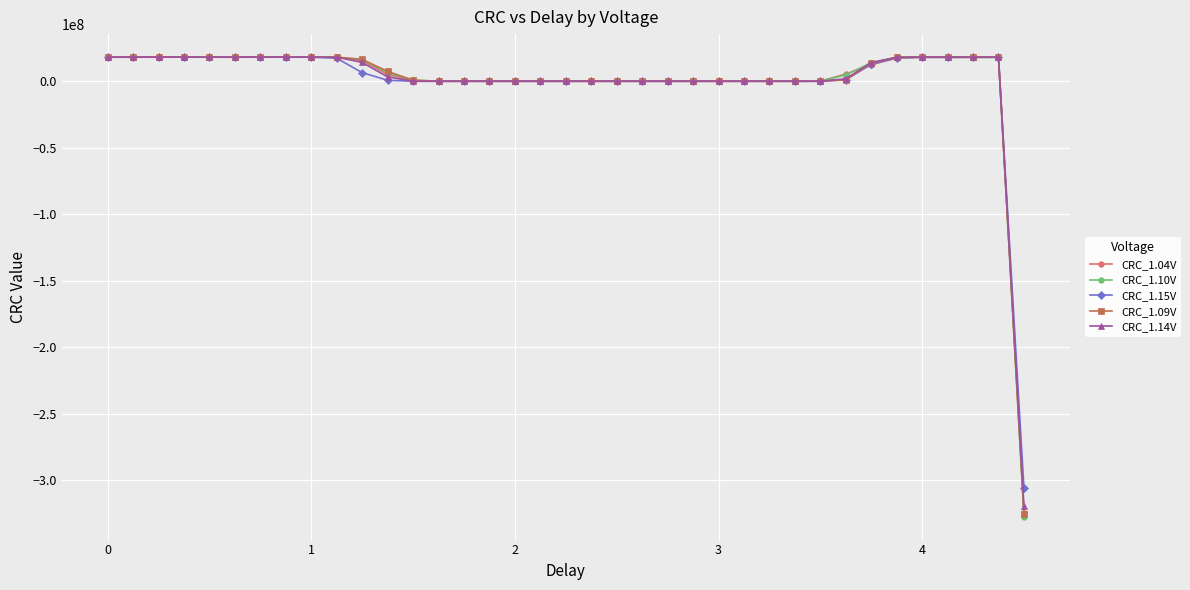

What is the difference between the maximum and second lowest values in the CRC_1.04V series?

18153749